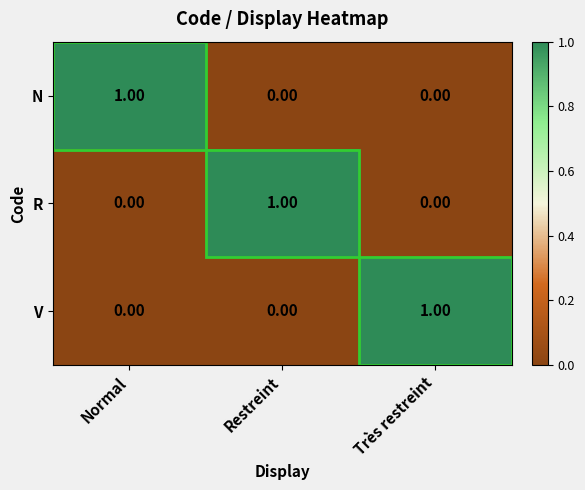

At how many categories does at least one series exceed 0?

3